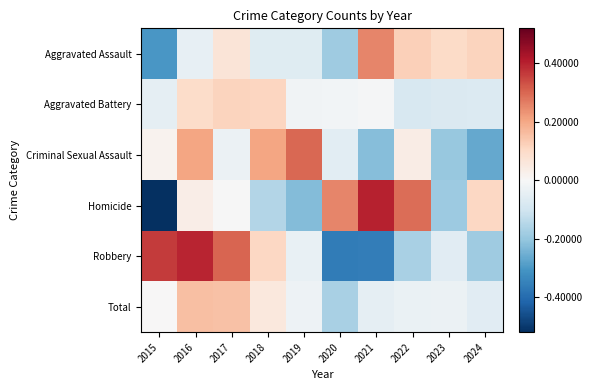

Between 2015 and 2019, which series saw the biggest shift?

Robbery